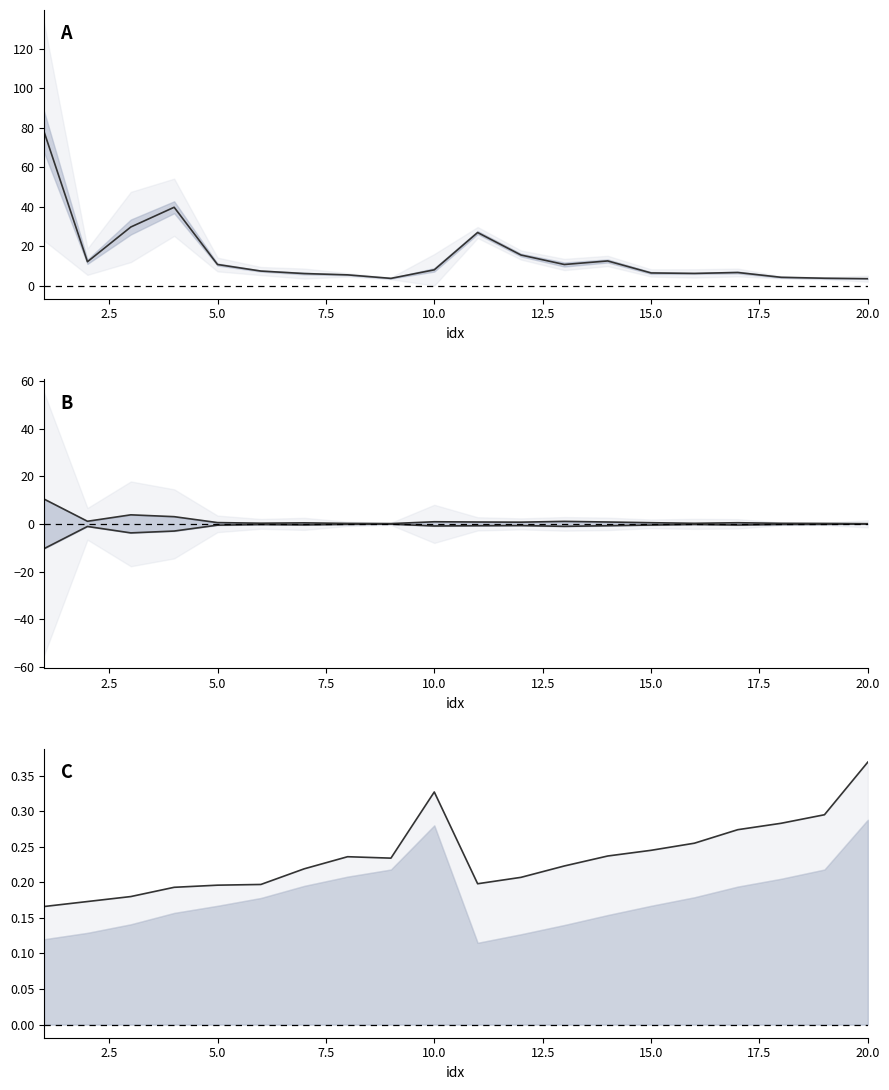

True or false: neg syst_u and Rtau + xF cross at least once.

False